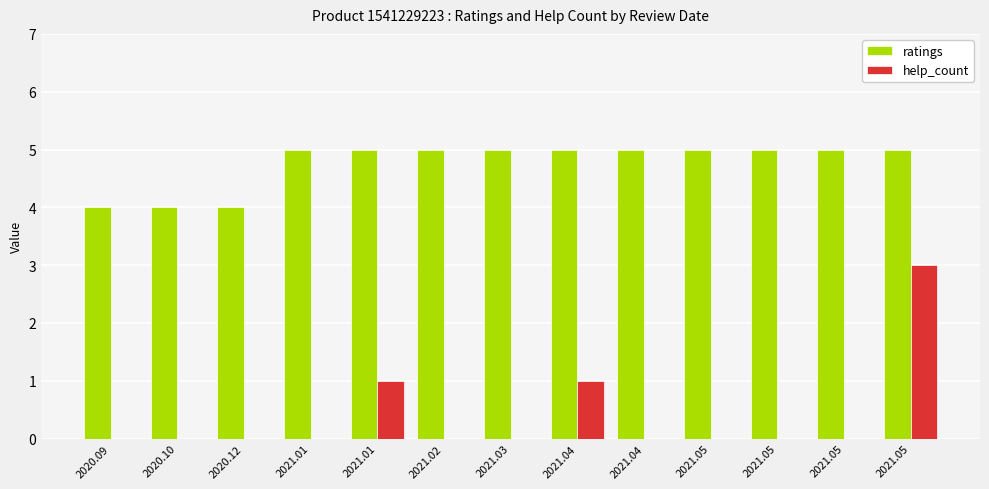

How many series are shown in this chart?

2